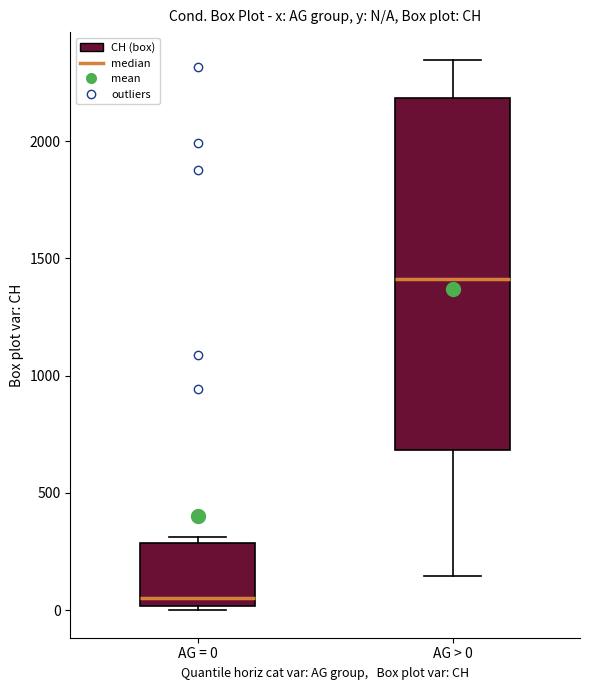

Reading left to right, read every box against the y-axis: the position of its median line, the range the box covers, and the ends of its whiskers. The values are not printed on the chart, so give them approximately, as read against the axis.

AG = 0: median 50, box 0 to 300, whiskers 0 (just below the box's lower edge) to 300 (just above the box's upper edge)
AG > 0: median 1400, box 700 to 2200, whiskers 150 to 2350